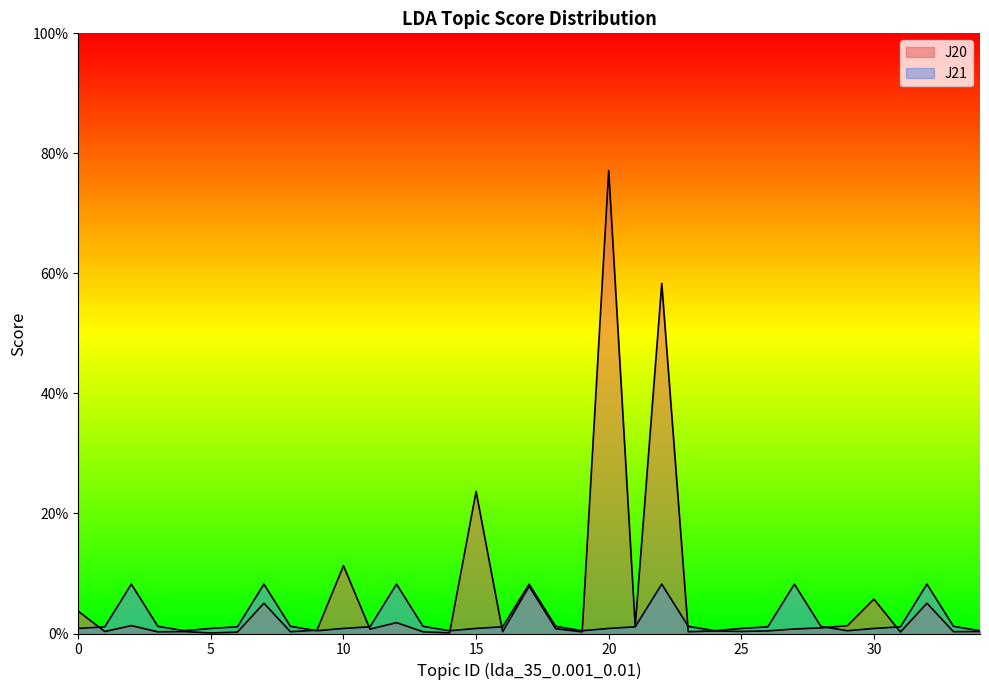

List the series in order of their overall mean, lowest first.

J21, J20